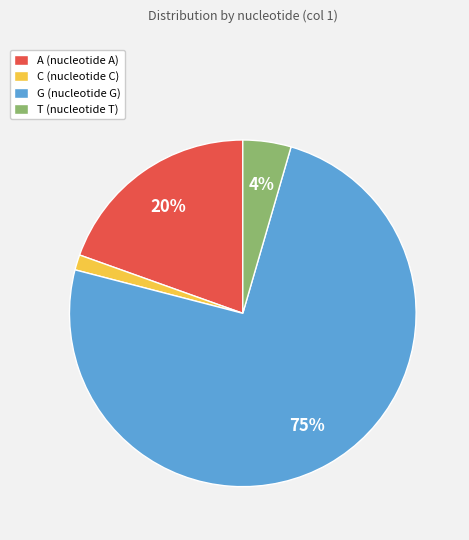

How many slices are in this pie chart?

4